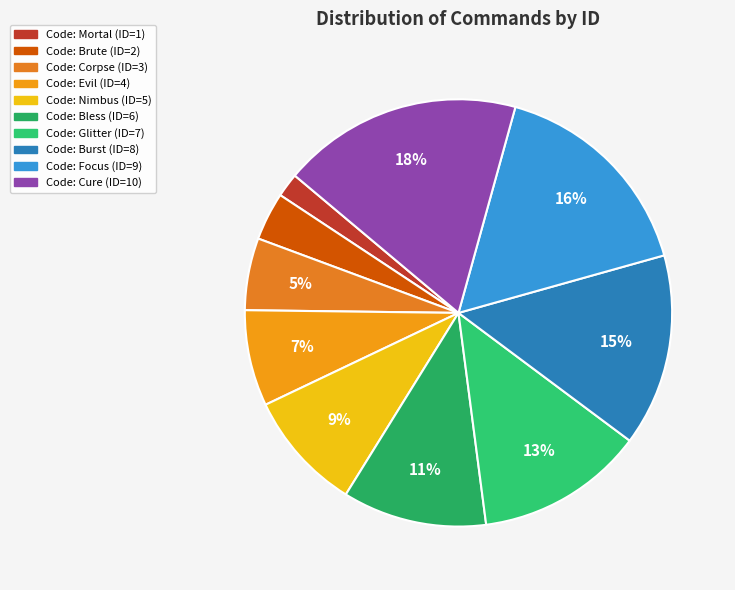

Count the number of slices in the pie.

10